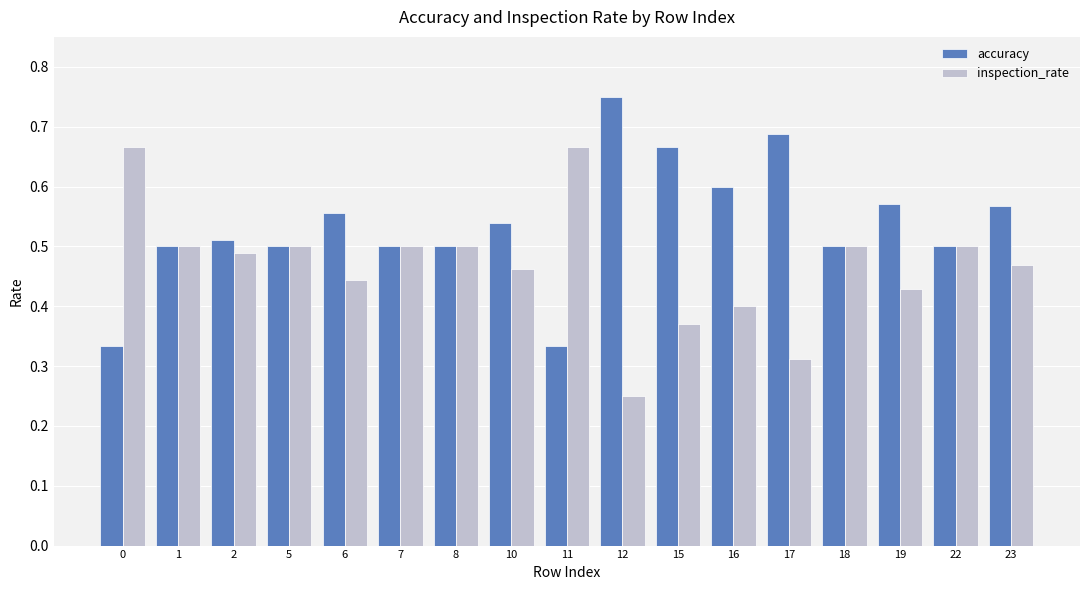

Count the number of data series in this chart.

2